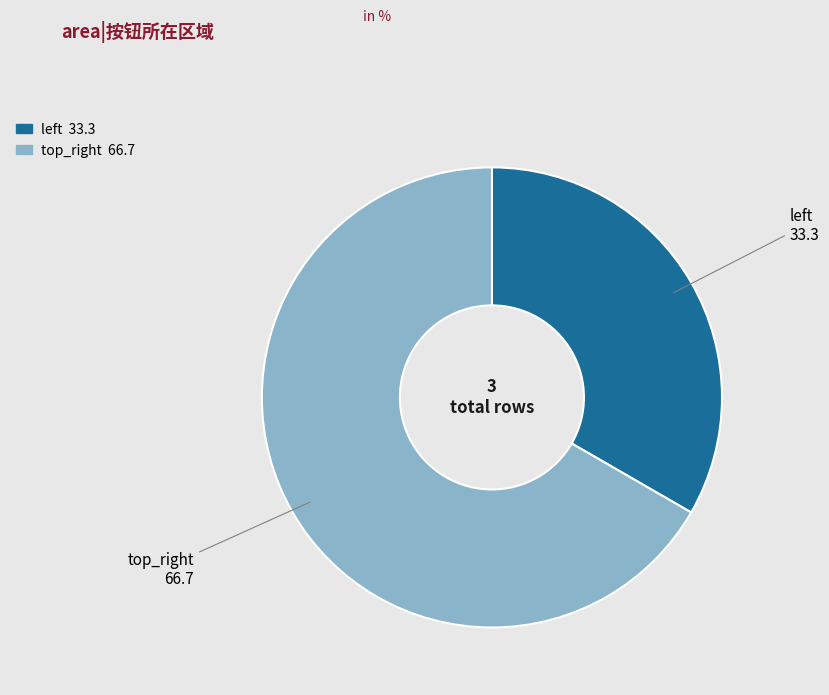

The top_right slice represents 67% of the pie. True or false?

True